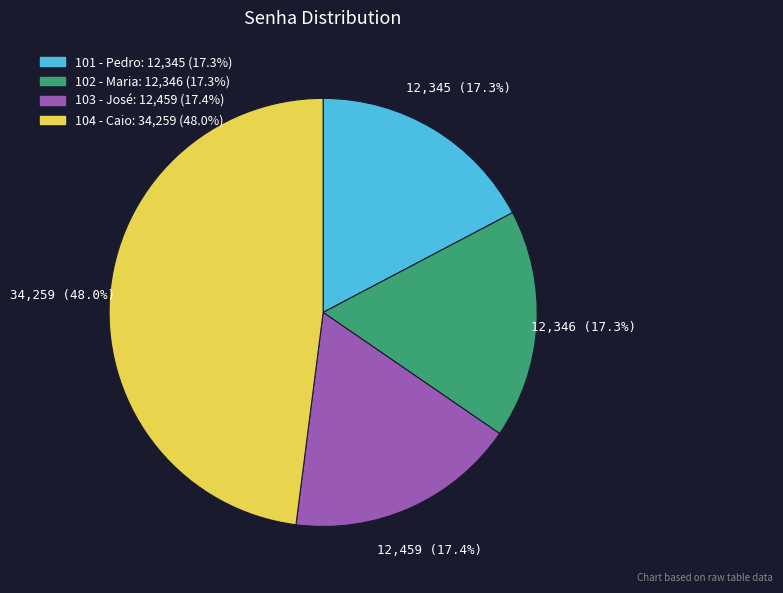

Which has a higher value, 102 - Maria: 12,346 (17.3%) or 104 - Caio: 34,259 (48.0%)?

104 - Caio: 34,259 (48.0%)